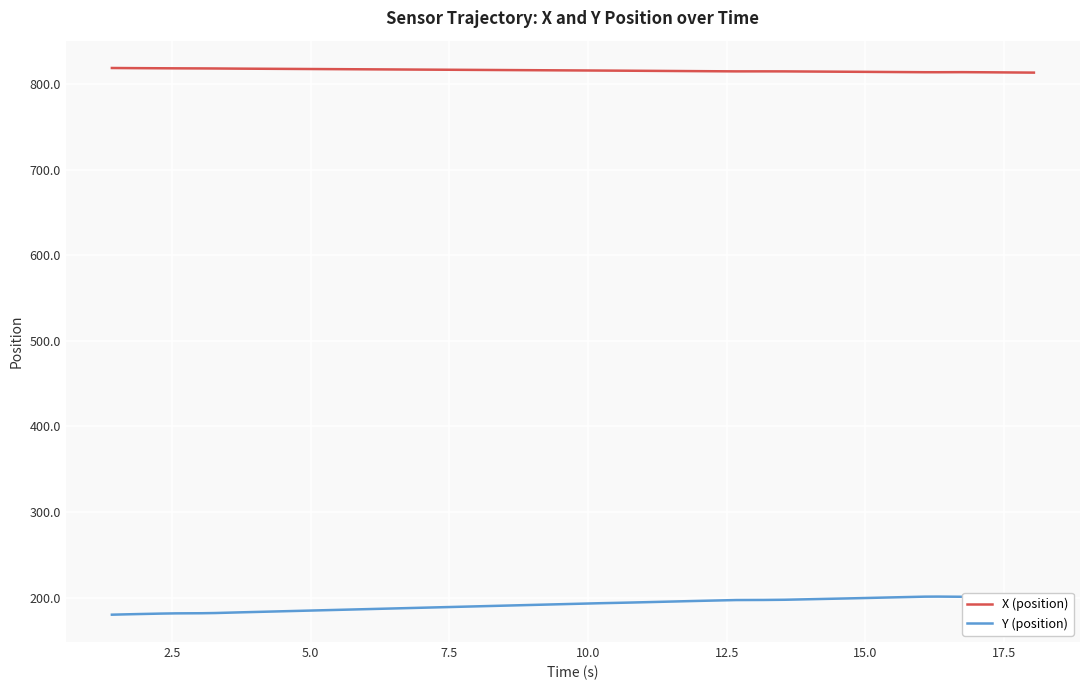

Which series has the widest spread of values?

Y (position)